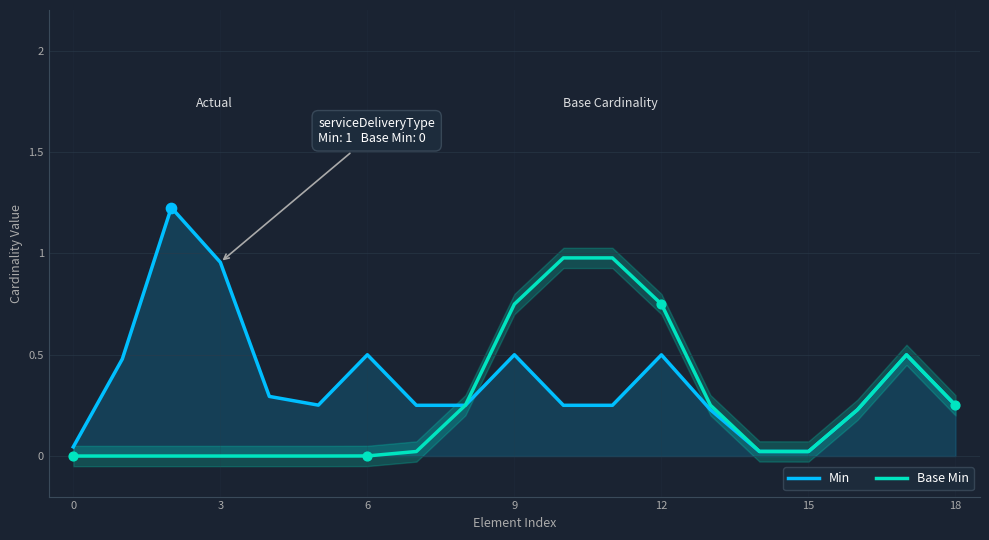

Which series reaches the minimum Y coordinate?

Base Min